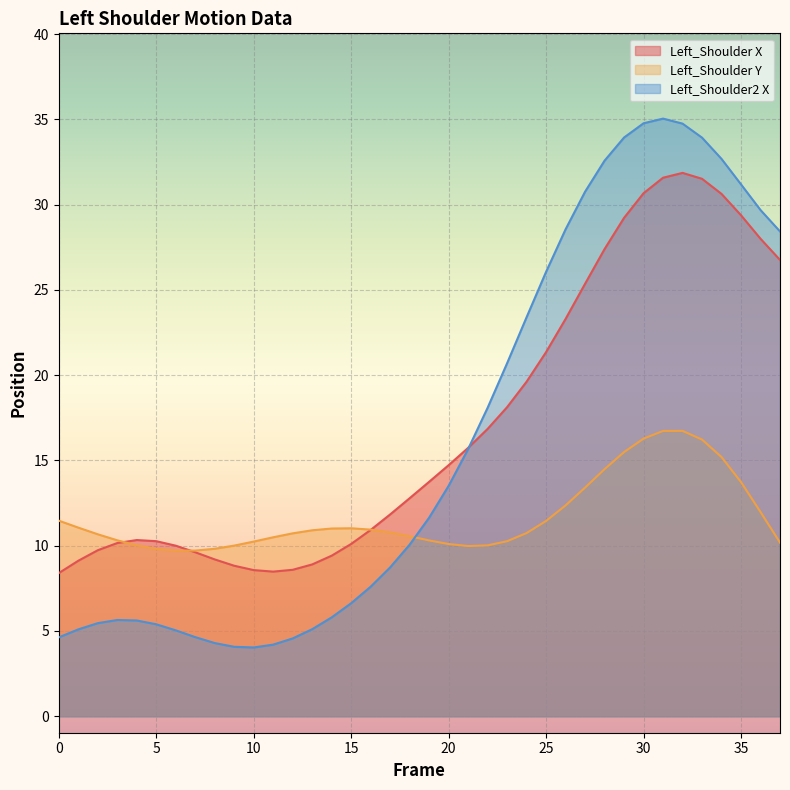

How many data points in Left_Shoulder_X are less than 13?

19